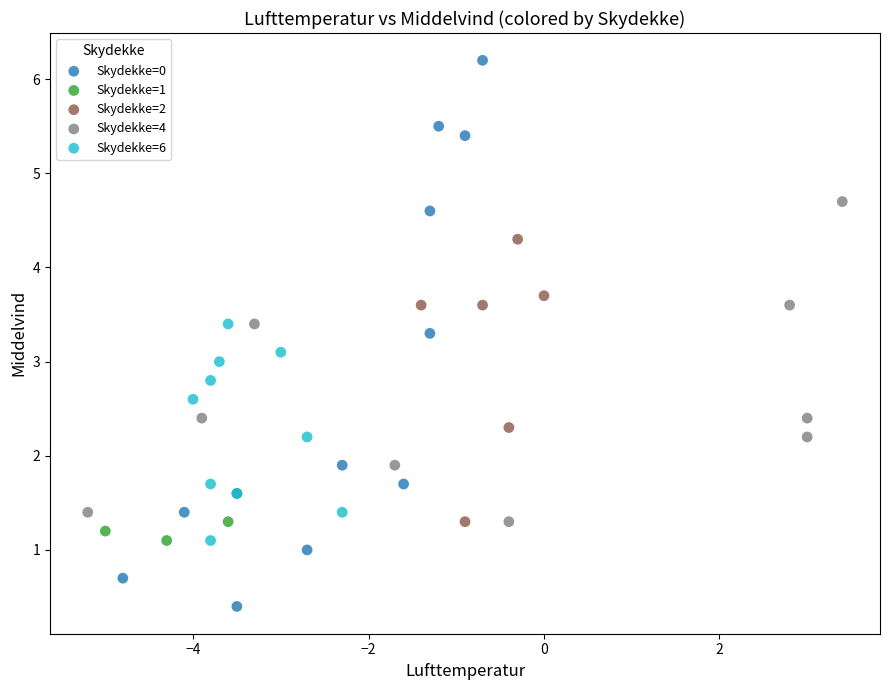

Which series contains the lowest Y value?

Skydekke=0